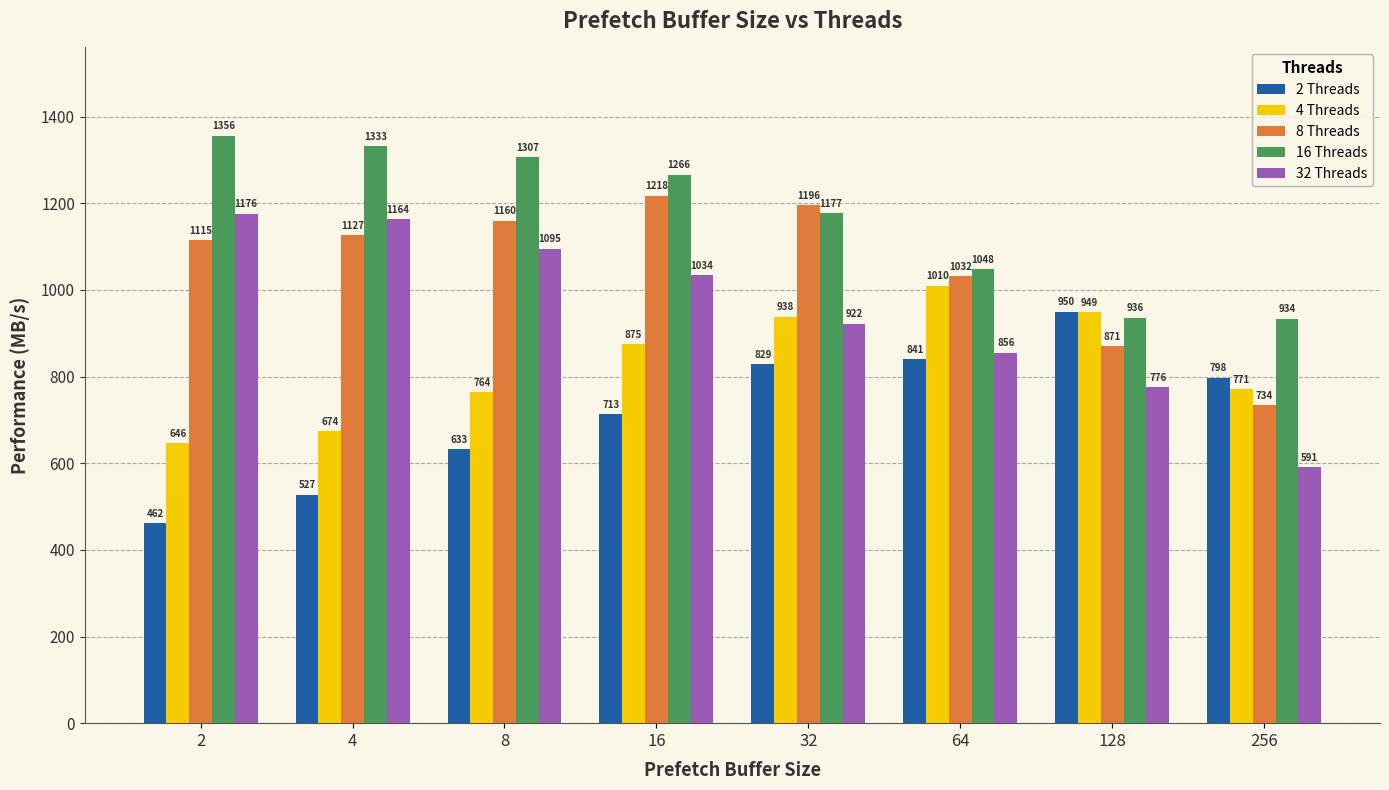

True or false: 16 Threads has a value of 1307.2 at 8.

True